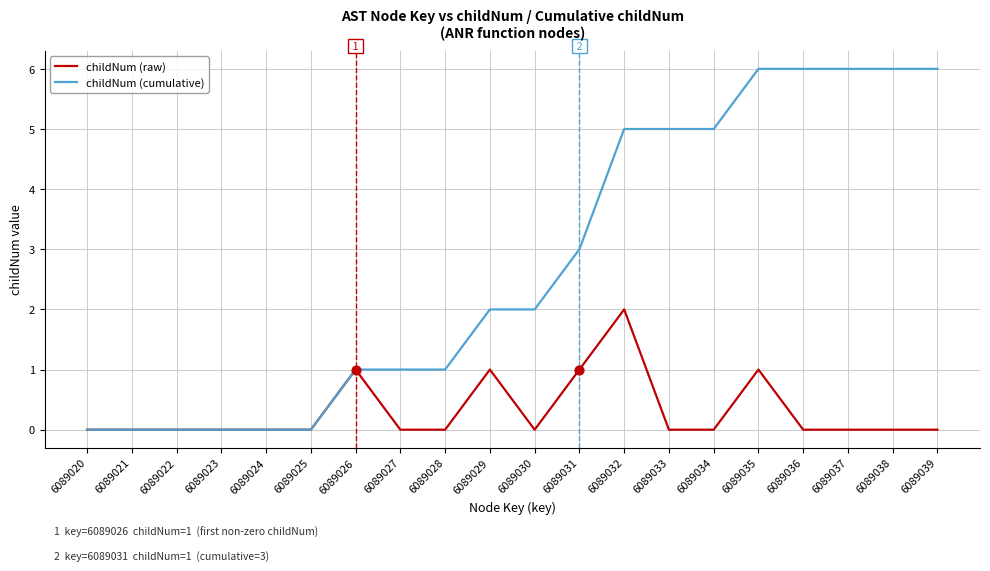

Is the value of childNum (cumulative) at 6089036 greater than the value of childNum (raw) at 6089023?

Yes